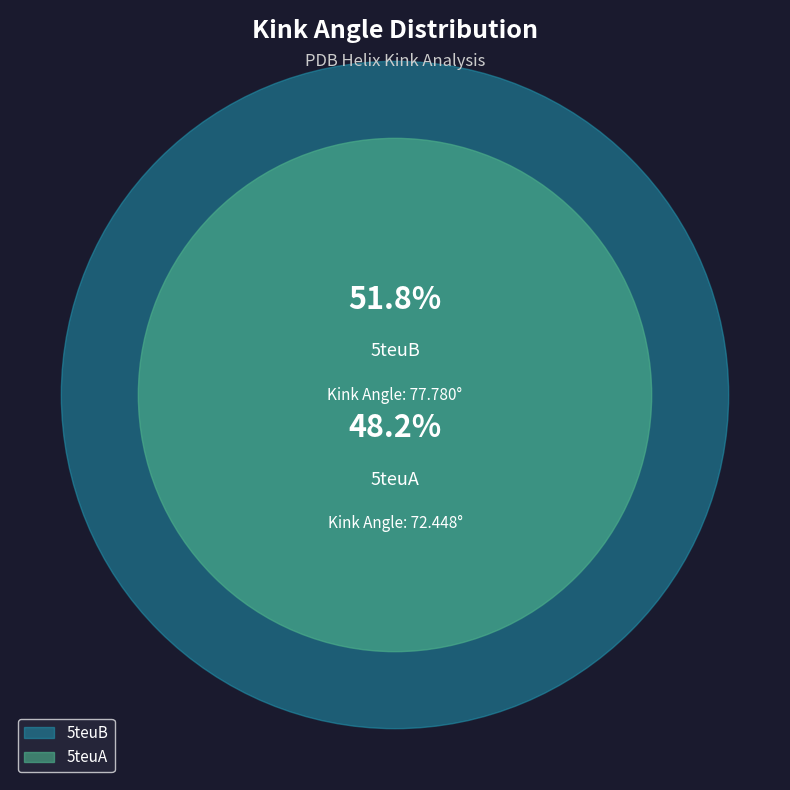

To the nearest percent, what portion does 5teuA represent?

48%